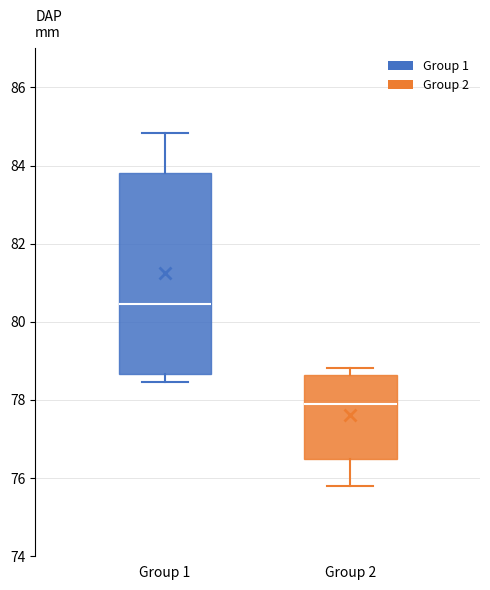

Which box is the tallest, from its lower edge to its upper edge?

Group 1